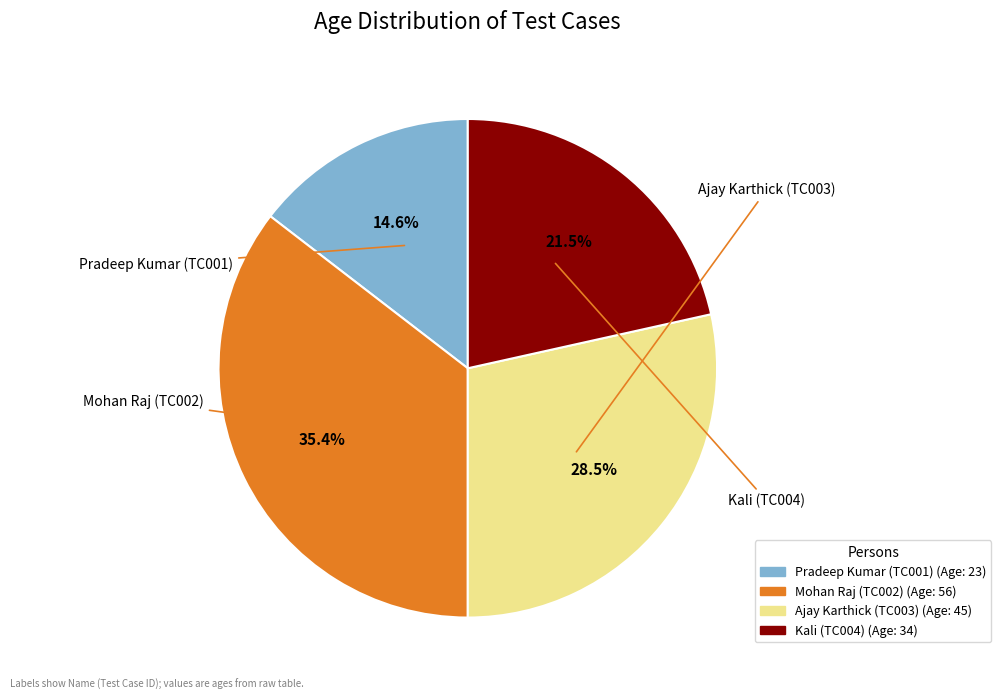

To the nearest percent, what is the combined percentage of Mohan Raj (TC002) and Pradeep Kumar (TC001)?

50%